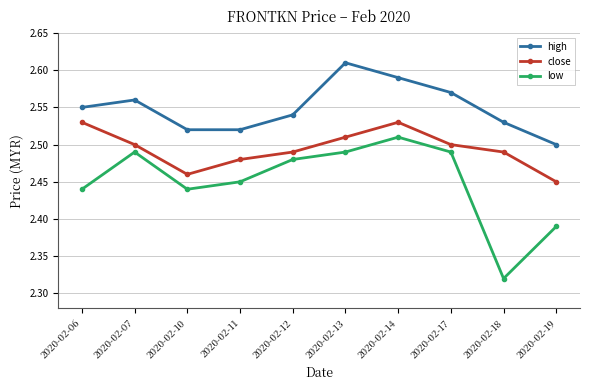

In close, how many points are higher than both neighbors (excluding endpoints)?

1